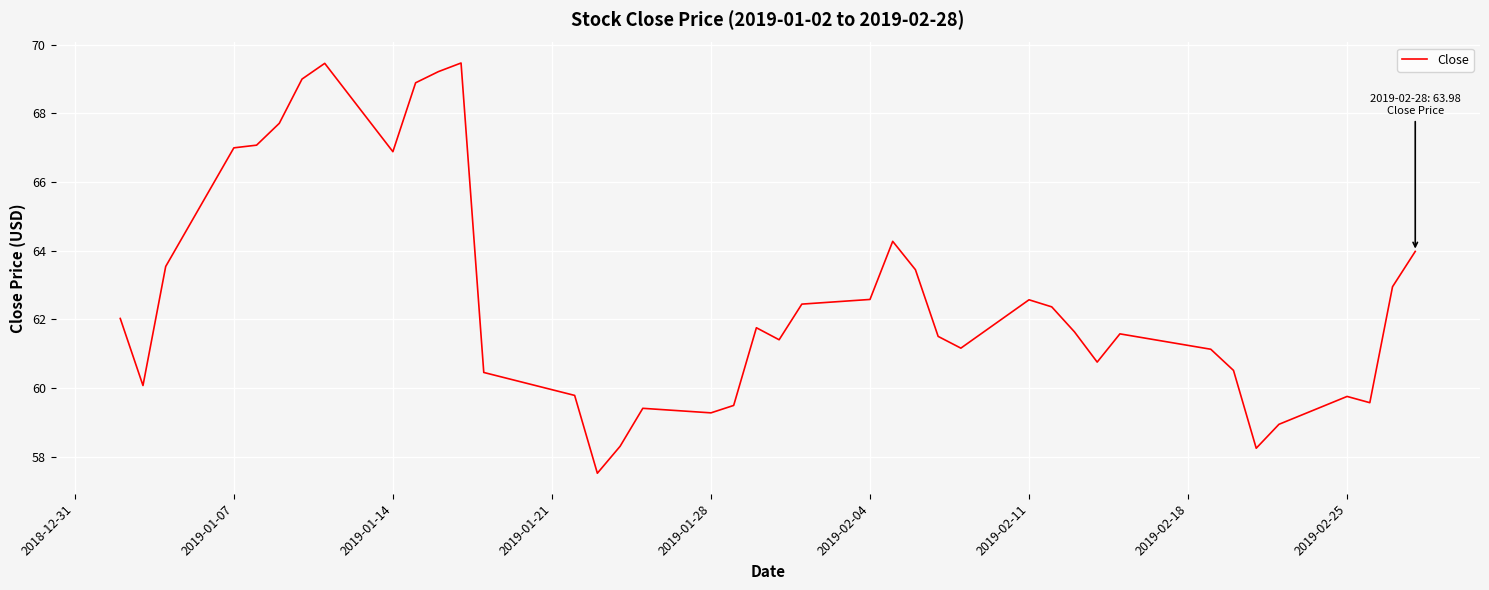

What is the smallest value displayed?

57.5